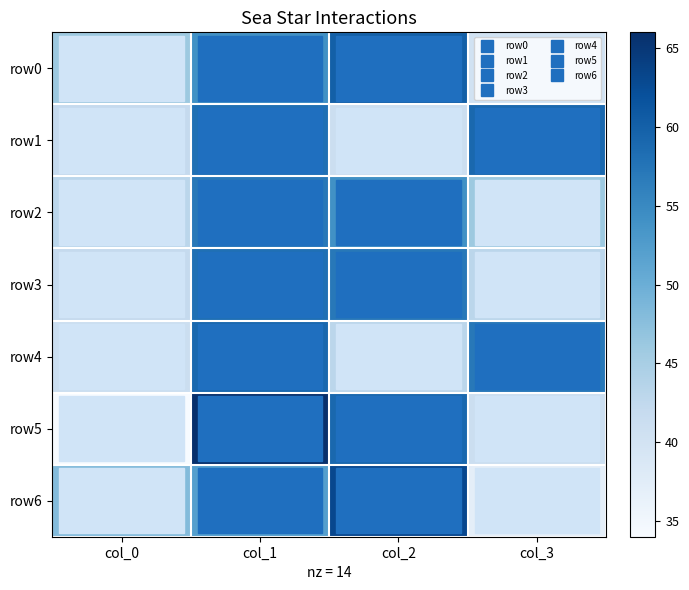

At which category is the sum across all series the highest?

col_1